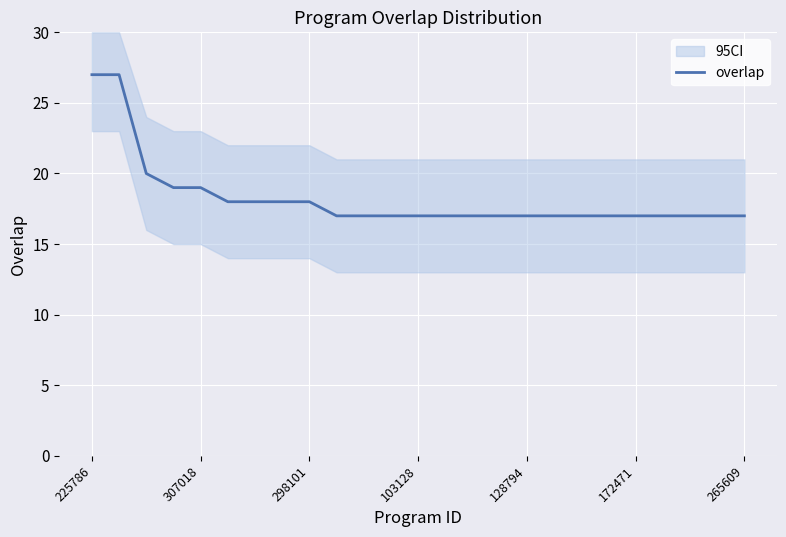

The chart shows a value of 17 at 22. True or false?

True